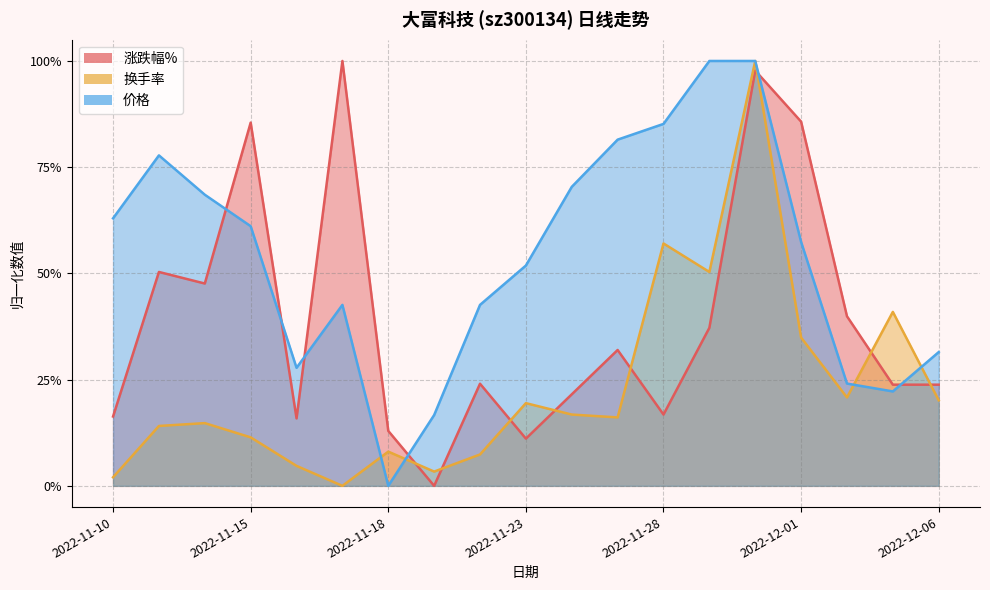

Reading left to right, extract all data points from this chart.

涨跌幅%: 2022-11-10=0.2	2022-11-11=0.5	2022-11-14=0.5	2022-11-15=0.9	2022-11-16=0.2	2022-11-17=1.0	2022-11-18=0.1	2022-11-21=0.0	2022-11-22=0.2	2022-11-23=0.1	2022-11-24=0.2	2022-11-25=0.3	2022-11-28=0.2	2022-11-29=0.4	2022-11-30=1.0	2022-12-01=0.9	2022-12-02=0.4	2022-12-05=0.2	2022-12-06=0.2
换手率: 2022-11-10=0.0	2022-11-11=0.1	2022-11-14=0.1	2022-11-15=0.1	2022-11-16=0.0	2022-11-17=0.0	2022-11-18=0.1	2022-11-21=0.0	2022-11-22=0.1	2022-11-23=0.2	2022-11-24=0.2	2022-11-25=0.2	2022-11-28=0.6	2022-11-29=0.5	2022-11-30=1.0	2022-12-01=0.3	2022-12-02=0.2	2022-12-05=0.4	2022-12-06=0.2
价格: 2022-11-10=0.6	2022-11-11=0.8	2022-11-14=0.7	2022-11-15=0.6	2022-11-16=0.3	2022-11-17=0.4	2022-11-18=0.0	2022-11-21=0.2	2022-11-22=0.4	2022-11-23=0.5	2022-11-24=0.7	2022-11-25=0.8	2022-11-28=0.9	2022-11-29=1.0	2022-11-30=1.0	2022-12-01=0.6	2022-12-02=0.2	2022-12-05=0.2	2022-12-06=0.3